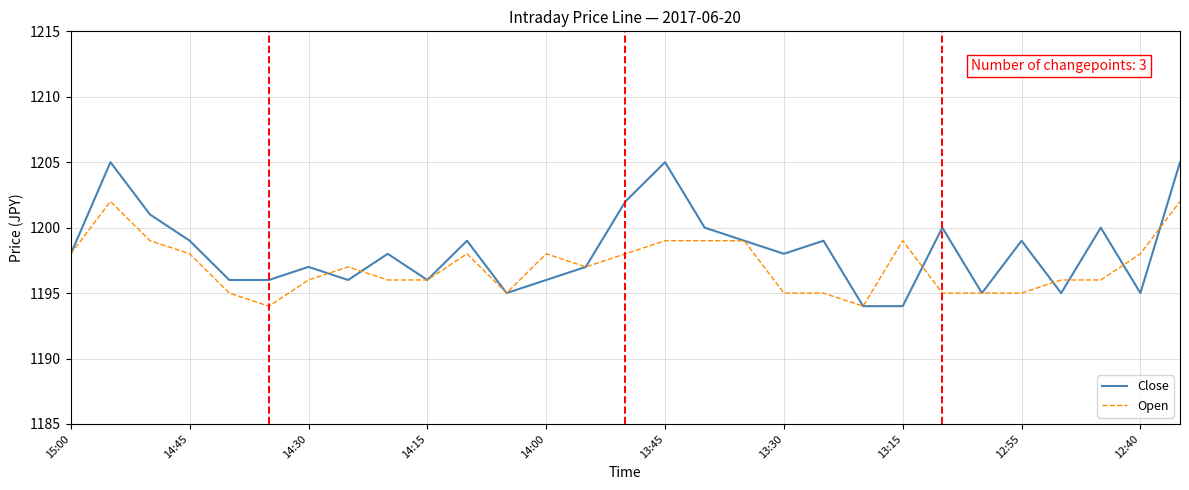

How many series are shown in this chart?

2